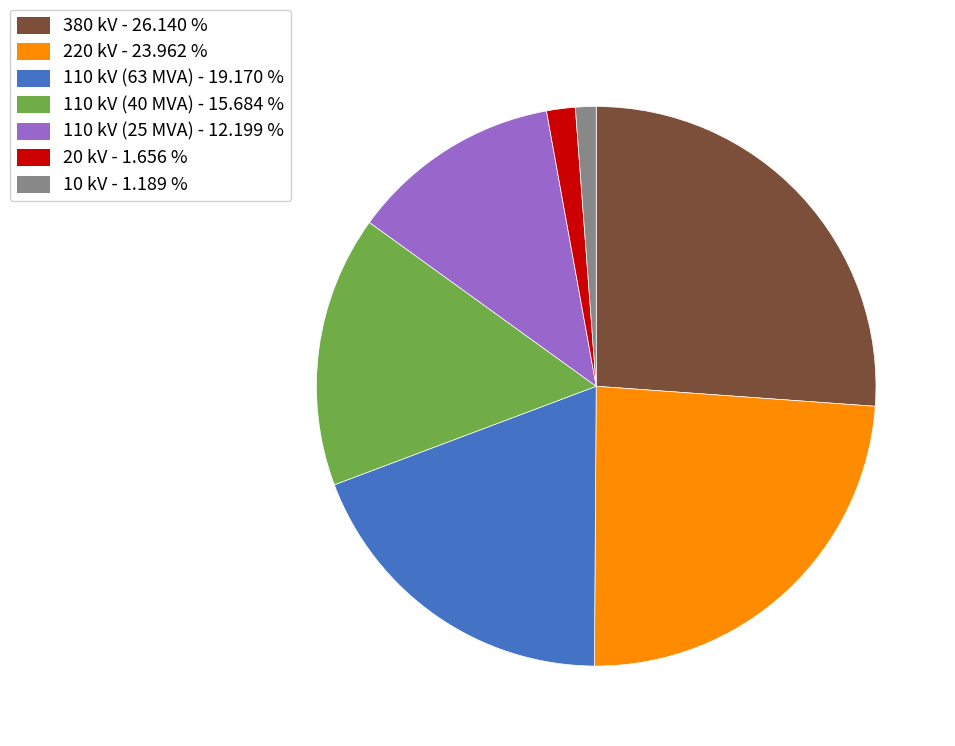

Does any single category account for the majority?

No